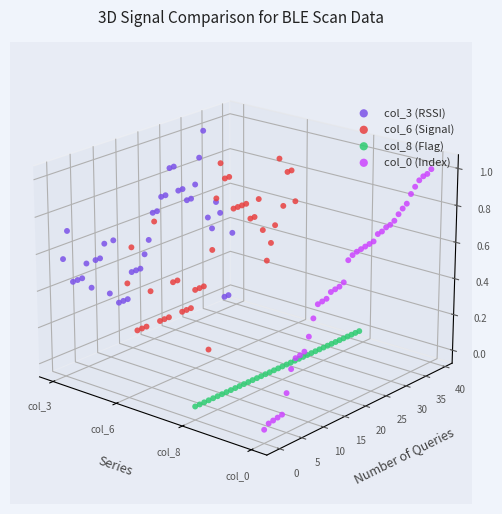

At which category is the sum across all series the highest?

35